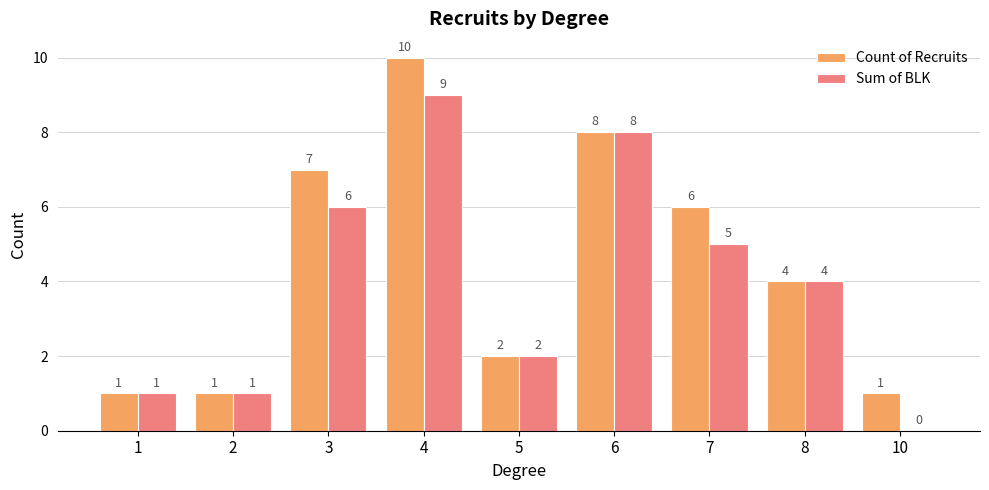

The value of Count of Recruits at 7 is 6. True or false?

True